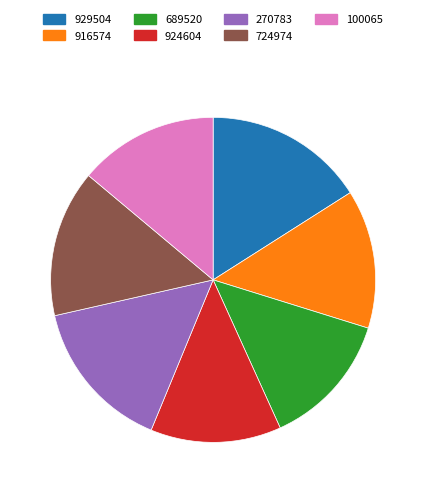

How many slices are in this pie chart?

7